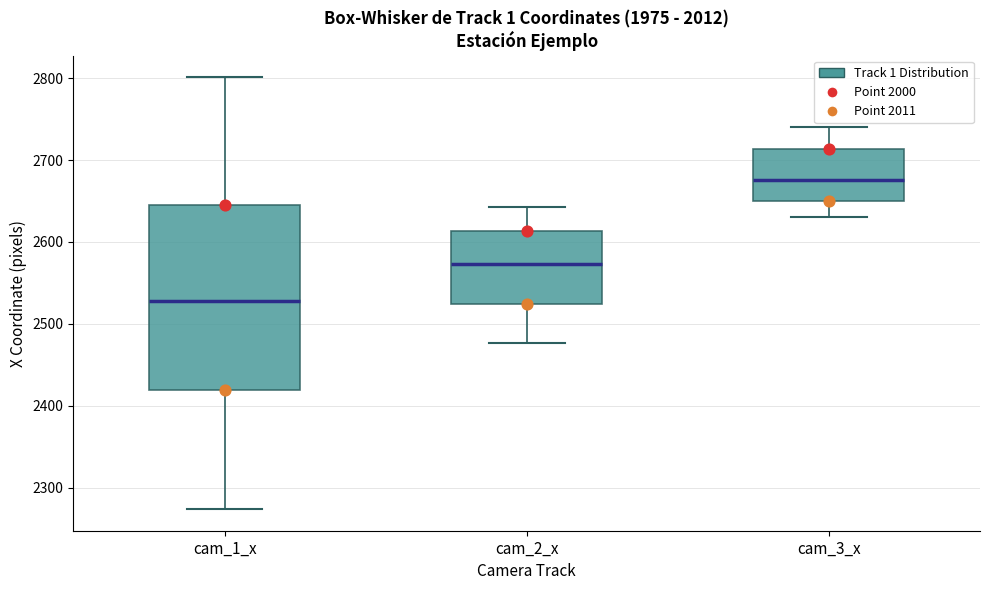

Where does the lower whisker of the box for cam_3_x end on the y-axis? The values are not printed on the chart, so give them approximately, as read against the axis.

2630